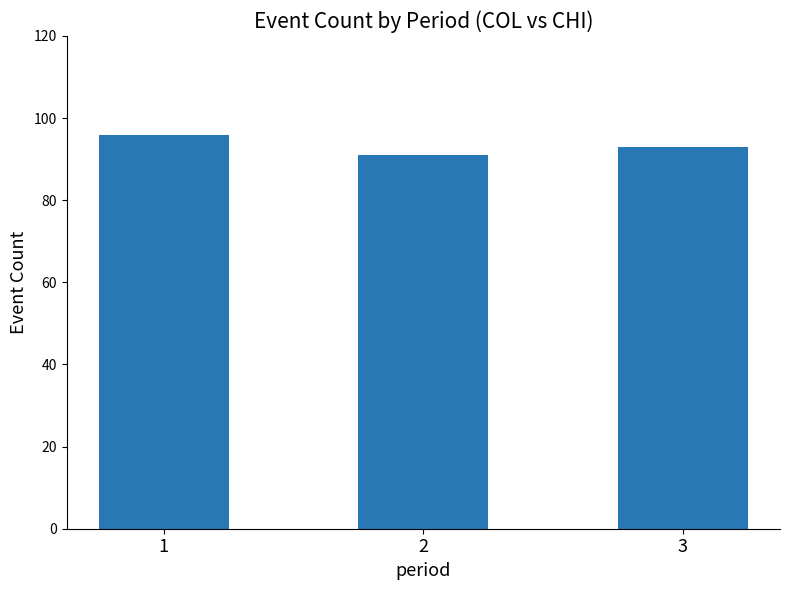

What is the change in value from 1 to 3?

-3